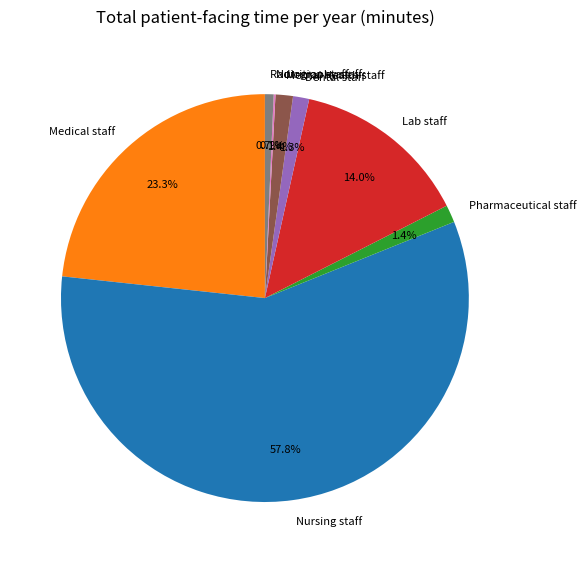

True or false: Lab staff accounts for 28% of the total.

False